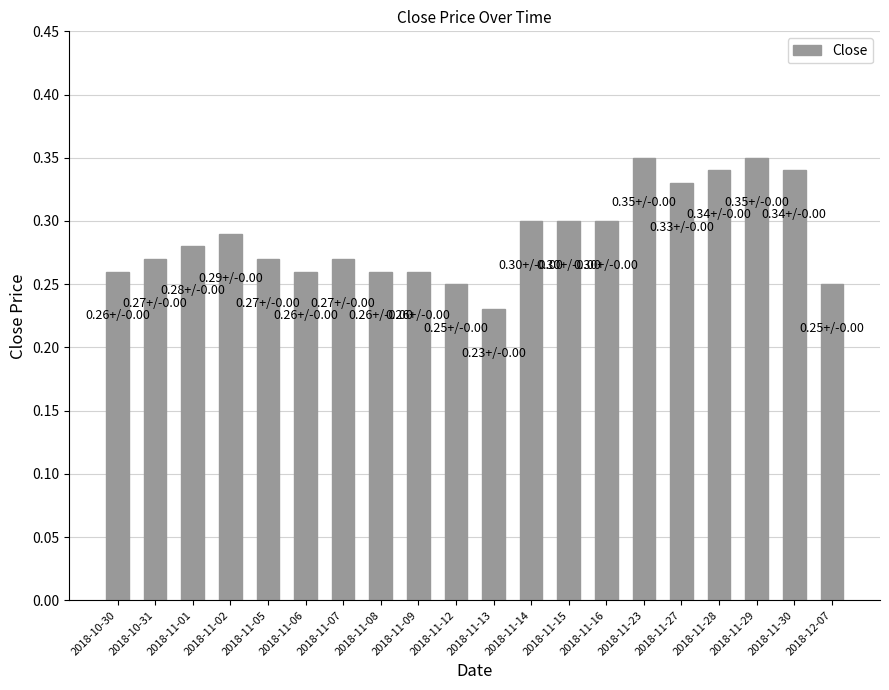

Which has a higher value, 2018-11-16 or 2018-11-08?

2018-11-16